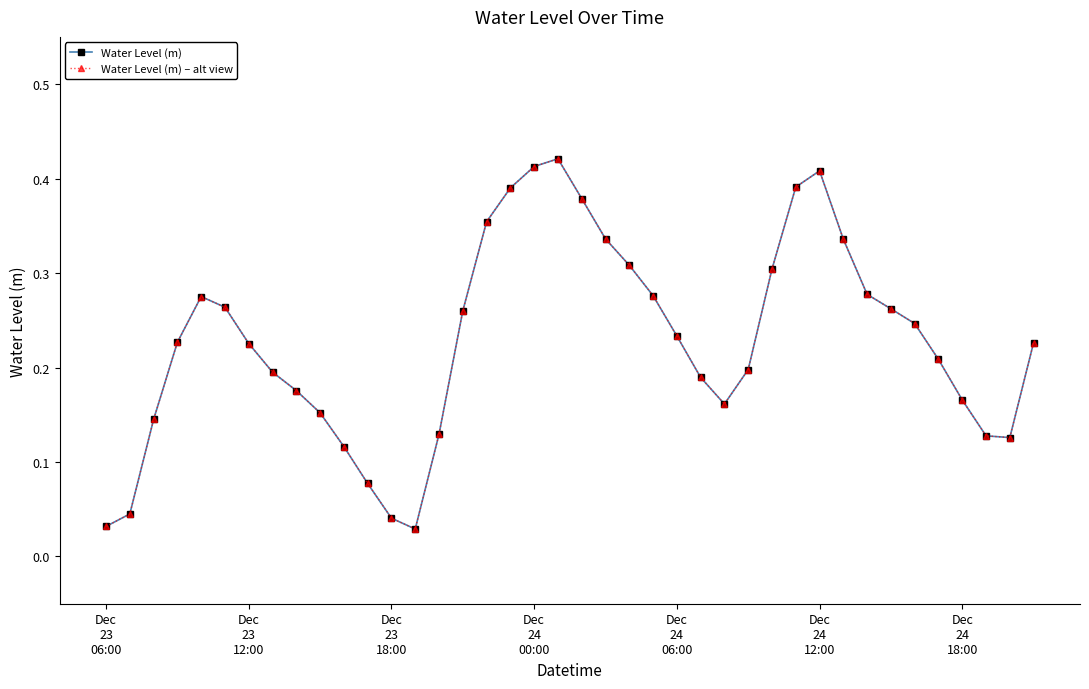

Does the chart have visible grid lines?

No